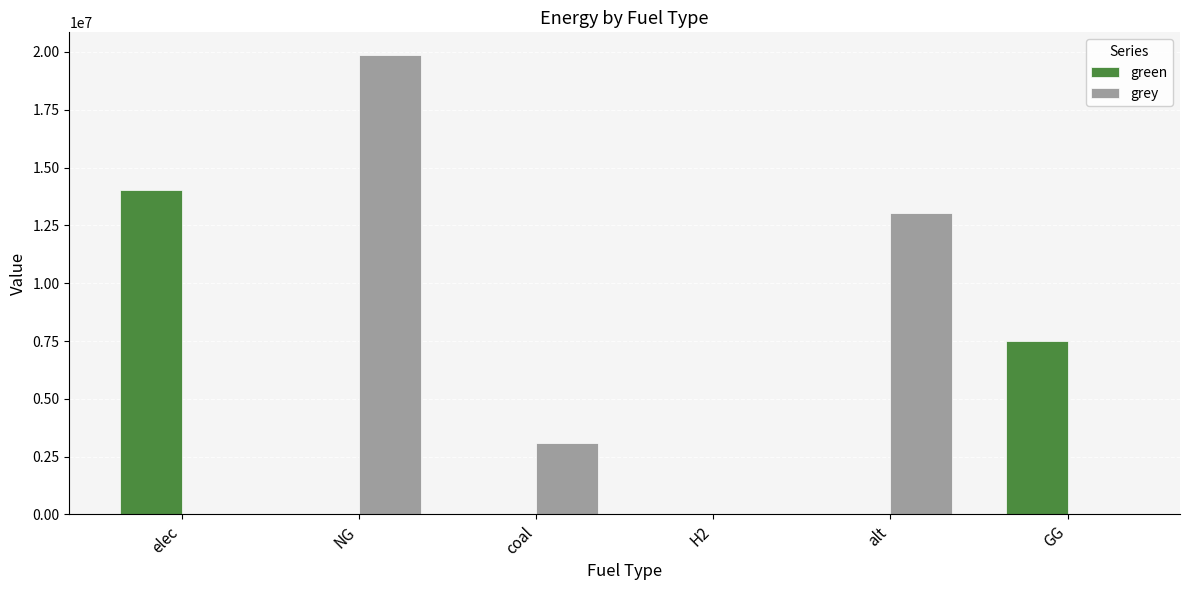

Between H2 and GG, which series saw the biggest shift?

green